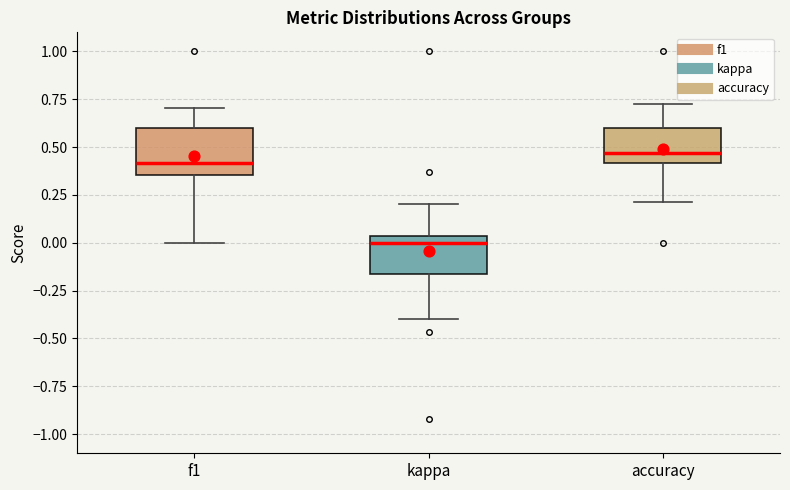

Which box has the lowest median line?

kappa